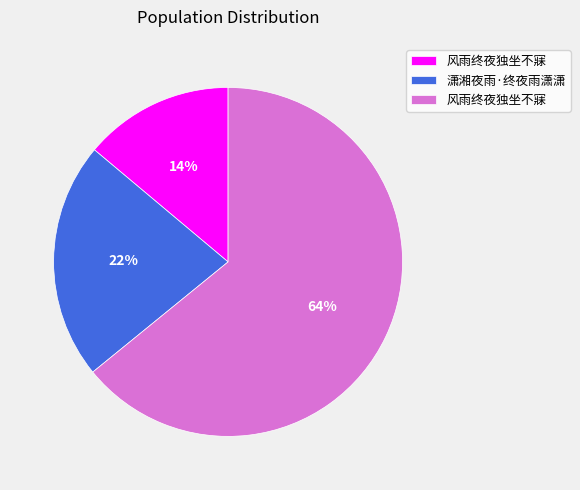

To the nearest percent, what is the difference between the largest and smallest slice percentages?

50%